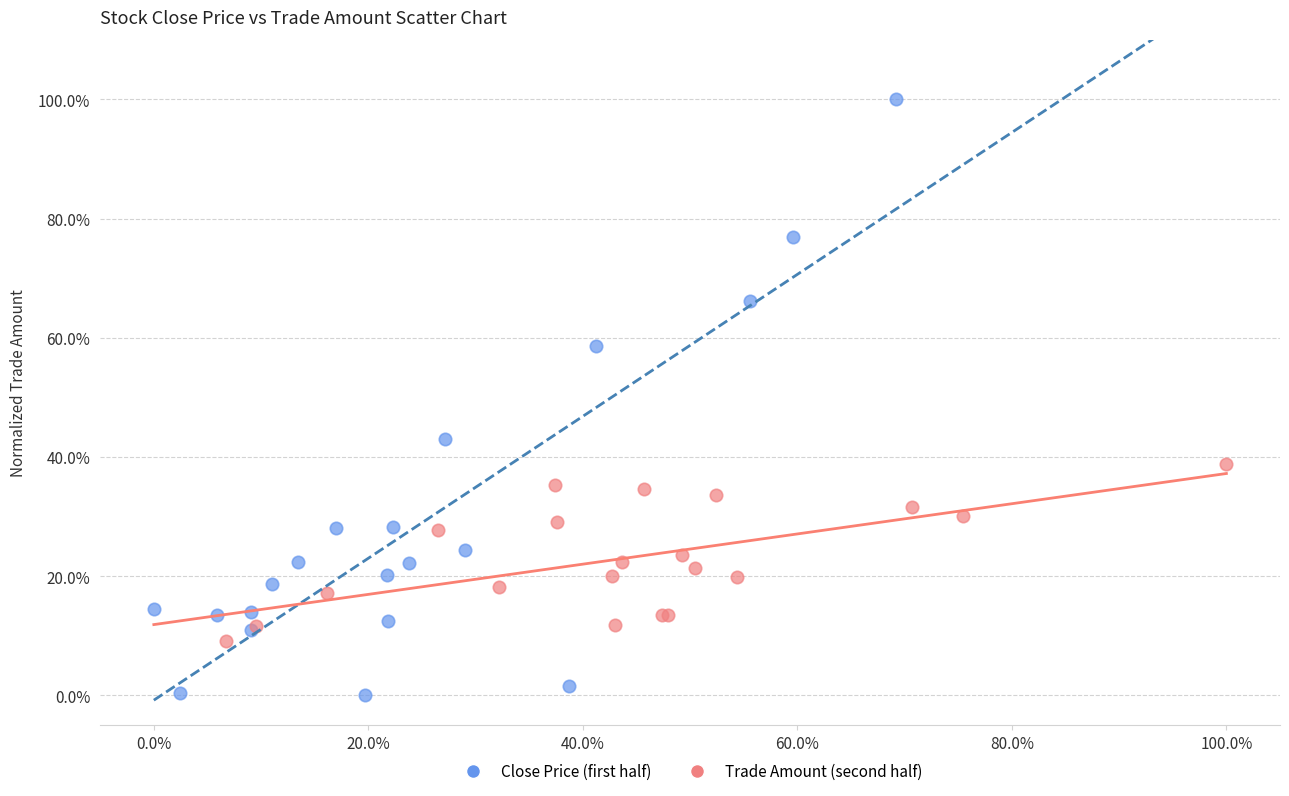

Which series reaches the maximum Y coordinate?

Close Price (first half)